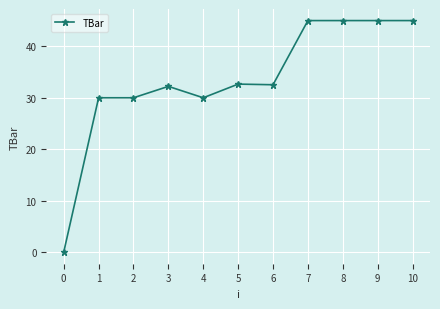

What is the value of the 9th point from the left?

45.0